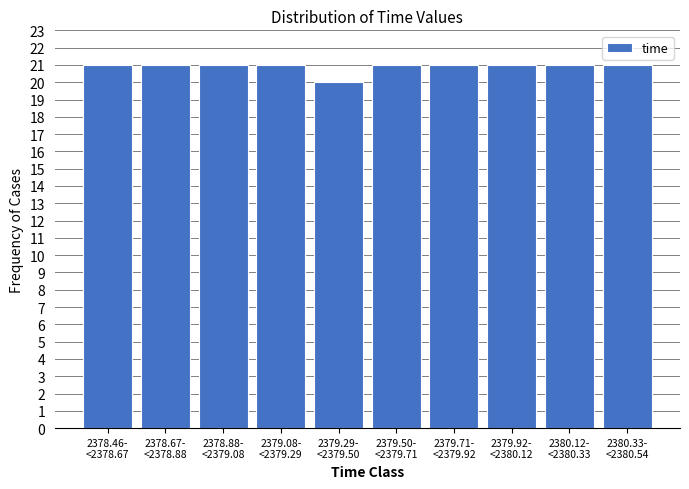

Reading right to left, extract all data points from this chart.

21	21	21	21	21	20	21	21	21	21